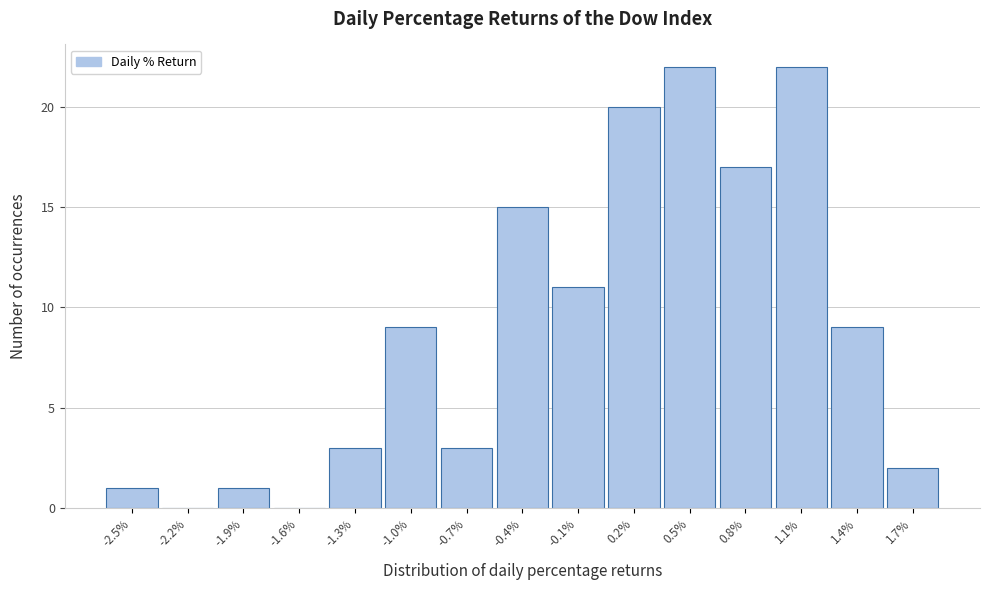

Reading left to right, list every bar in this chart as the range it spans on the x-axis followed by its height. Neither the bar edges nor the heights are printed on the chart, so give them approximately, as read against the axes.

-2.65 to -2.35: 1
-2.35 to -2.05: 0
-2.05 to -1.75: 1
-1.75 to -1.45: 0
-1.45 to -1.15: 3
-1.15 to -0.85: 9
-0.85 to -0.55: 3
-0.55 to -0.25: 15
-0.25 to 0.05: 11
0.05 to 0.35: 20
0.35 to 0.65: 22
0.65 to 0.95: 17
0.95 to 1.25: 22
1.25 to 1.55: 9
1.55 to 1.85: 2